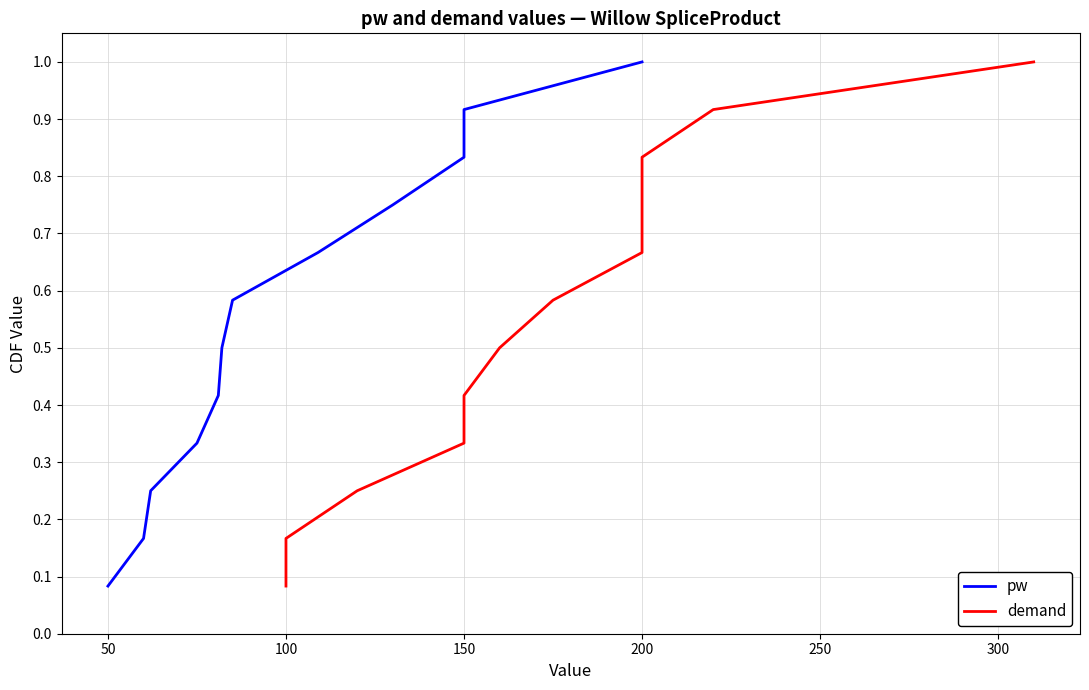

Rank the series at 0 from highest to lowest value.

pw, demand